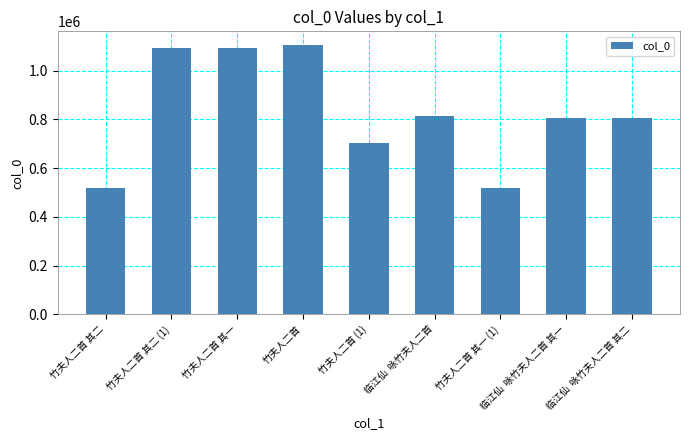

What is the sum of all values?

7454360